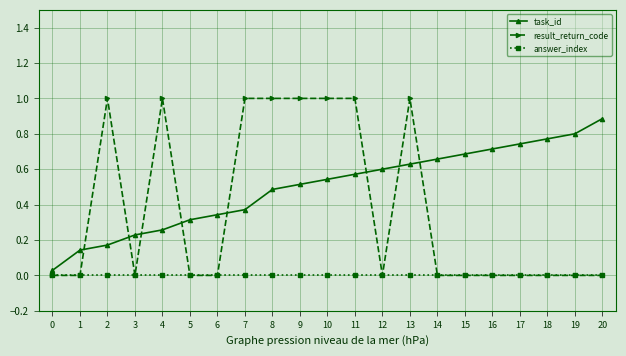

Is it true that result_return_code equals 1.7 at 10?

False